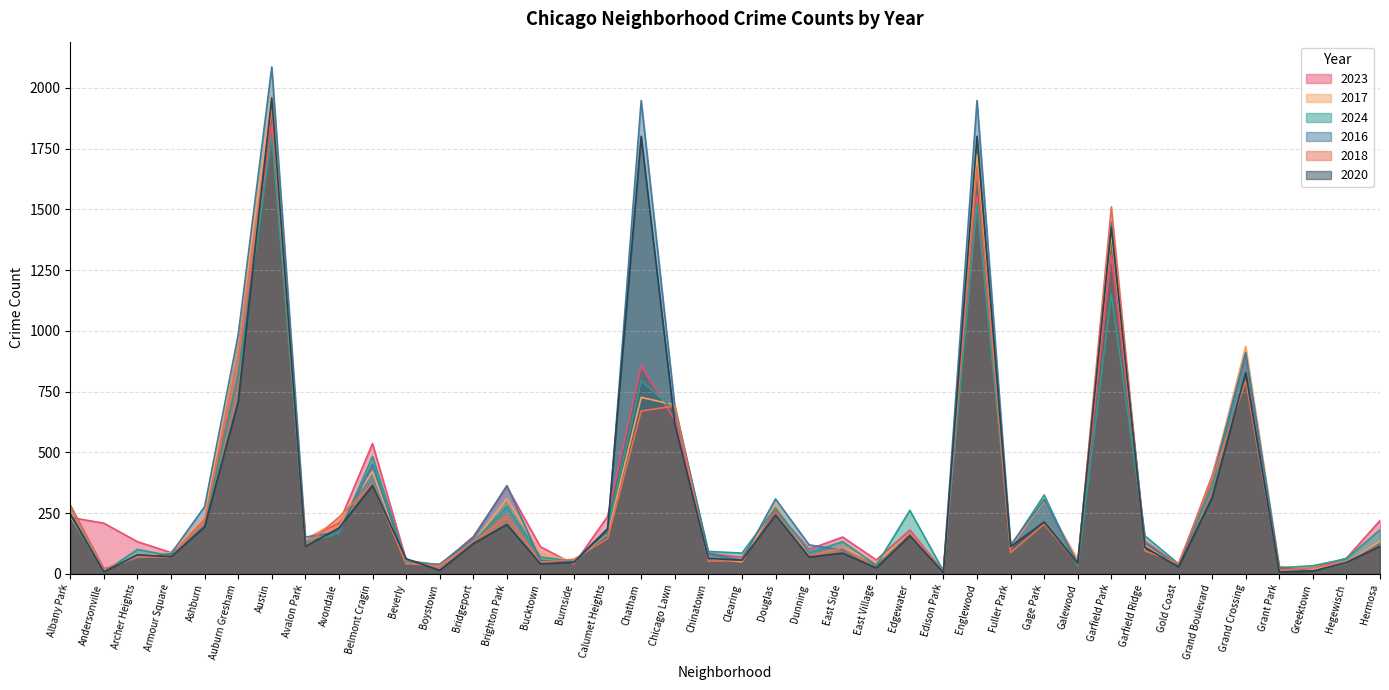

Which category has the lowest value in the 2016 series?

Greektown